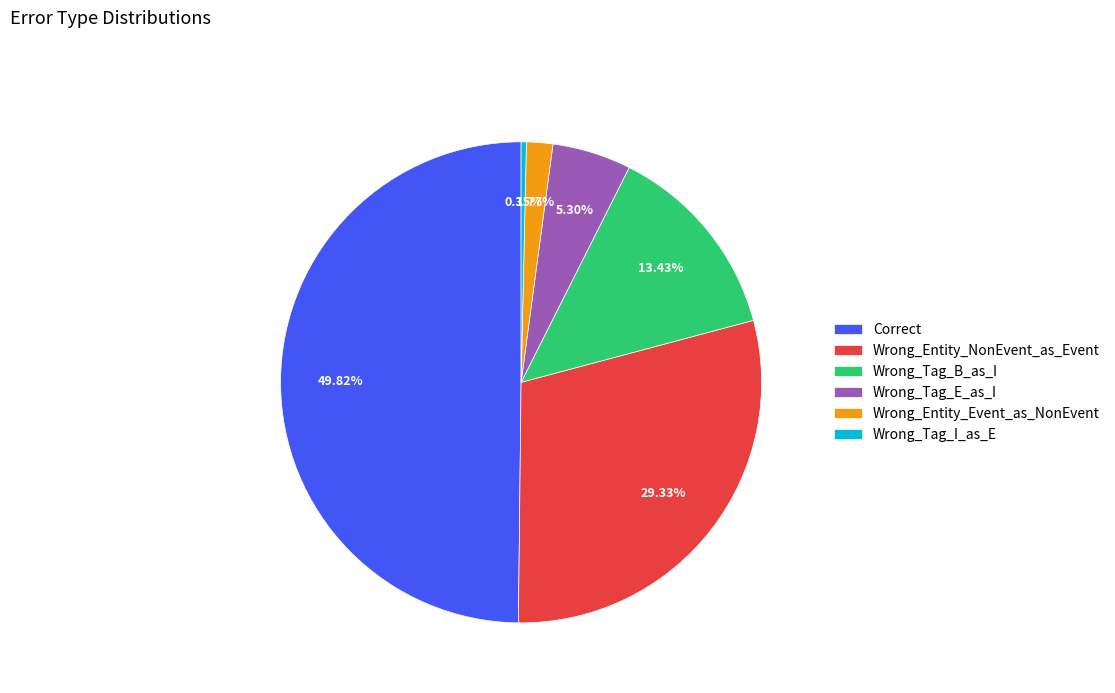

What portion of the pie excludes Correct?

50.2%